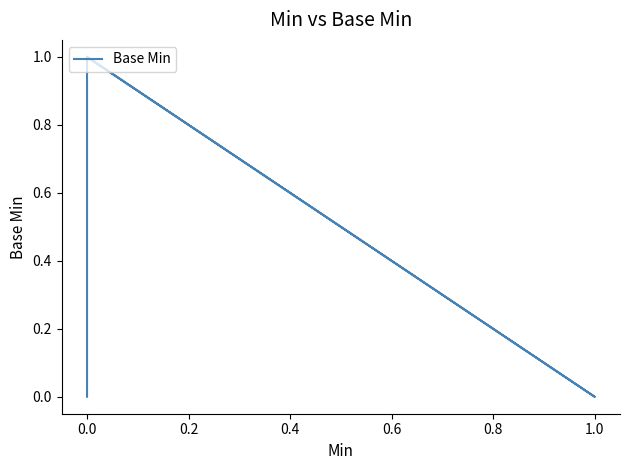

How many lines are shown in the chart?

1